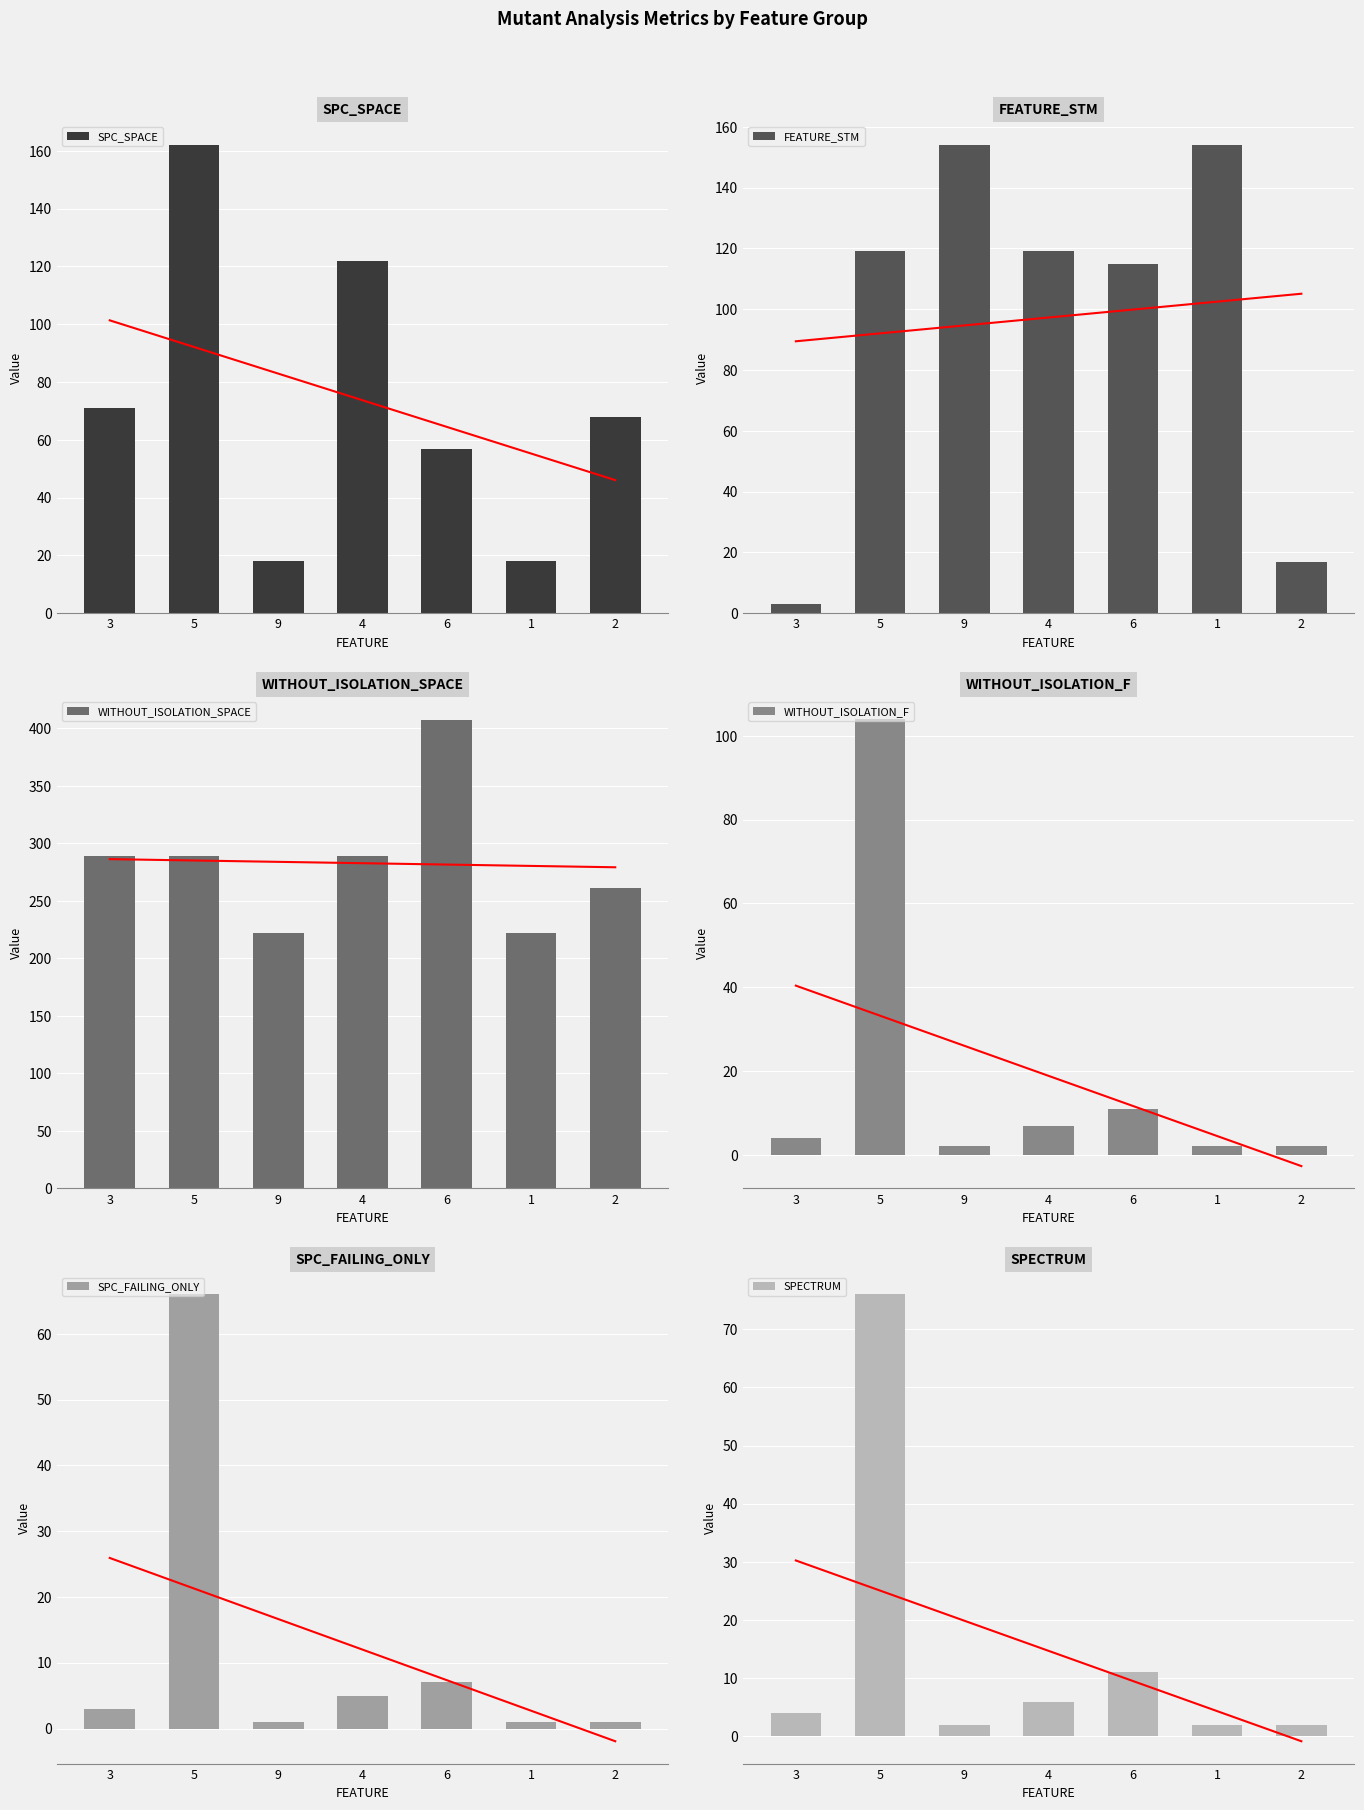

At how many categories does at least one series exceed 284?

4